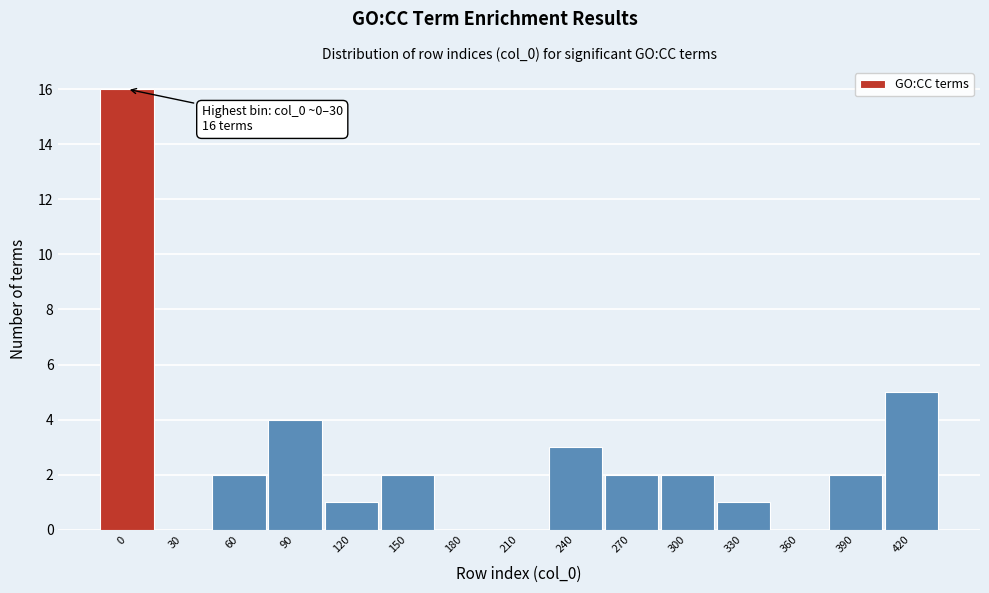

Reading right to left, transcribe all the data shown in this chart.

420=5	390=2	360=0	330=1	300=2	270=2	240=3	210=0	180=0	150=2	120=1	90=4	60=2	30=0	0=16